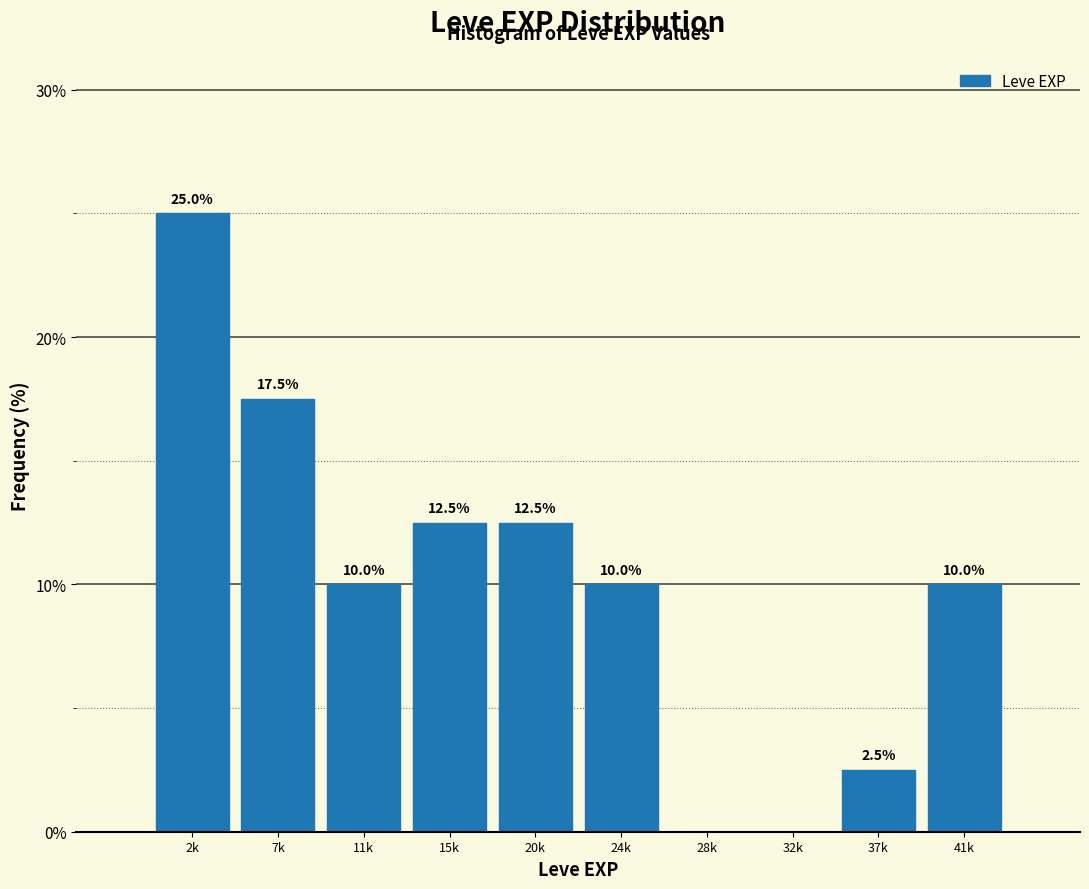

Reading right to left, list all the values displayed in this chart.

41k=10.0	37k=2.5	32k=0.0	28k=0.0	24k=10.0	20k=12.5	15k=12.5	11k=10.0	7k=17.5	2k=25.0